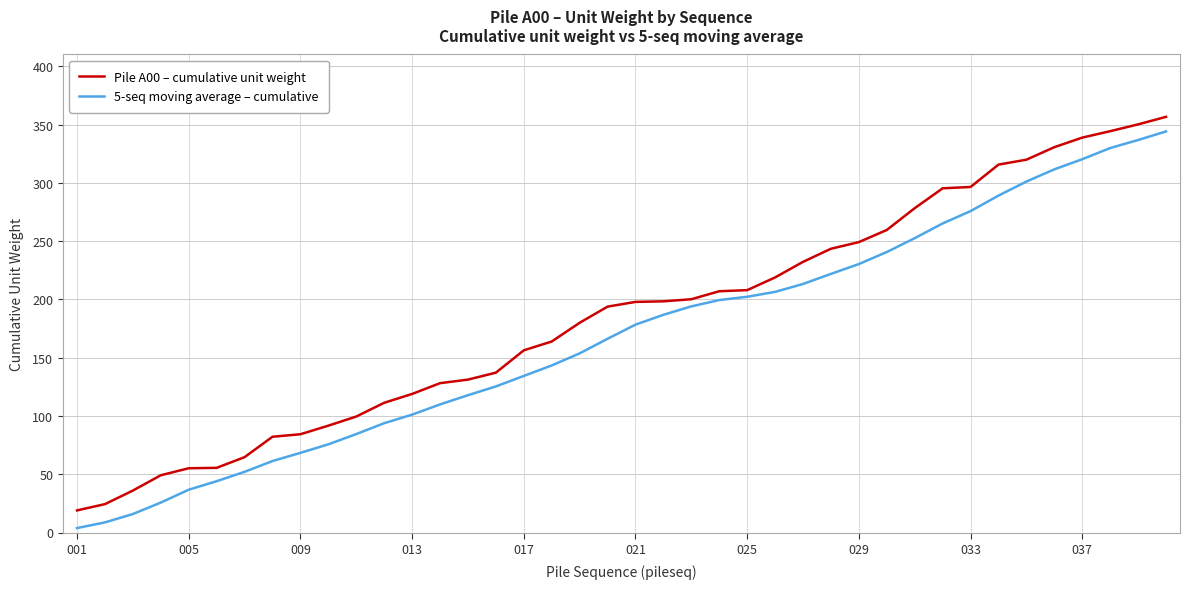

List the series in order of their overall mean, lowest first.

5-seq moving average – cumulative, Pile A00 – cumulative unit weight